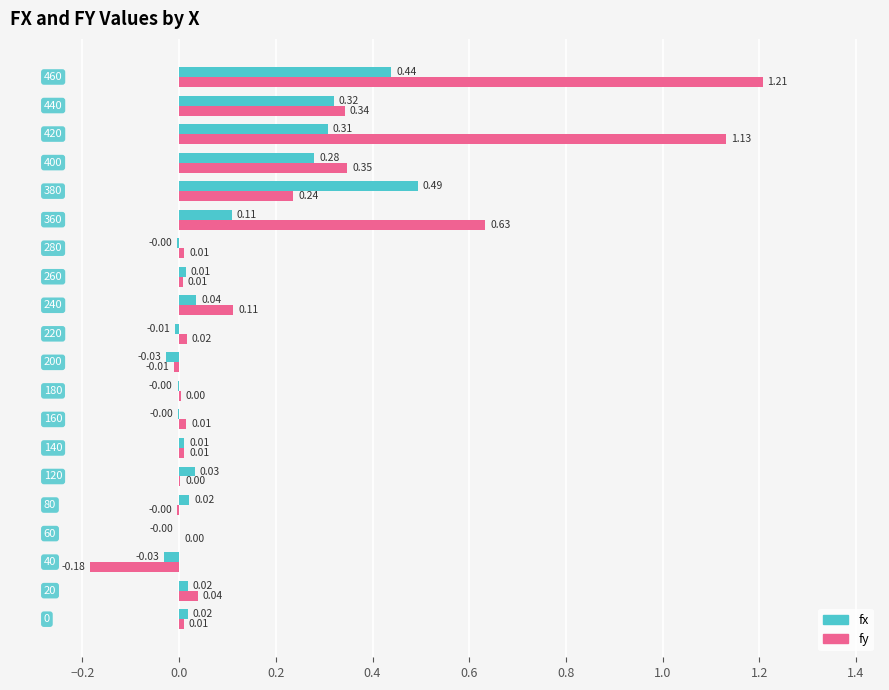

What are all the series names shown in the legend?

fx, fy